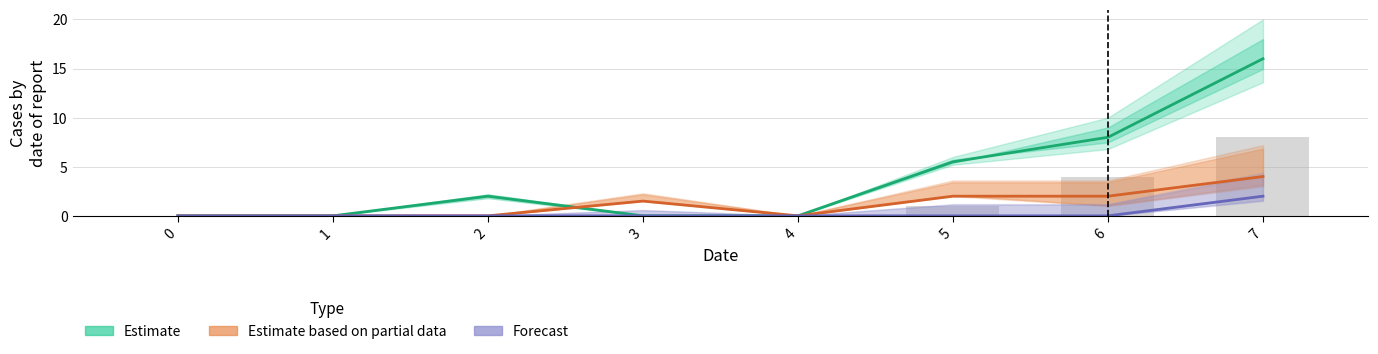

What is the difference between the Estimate values at 2 and 4?

2.0